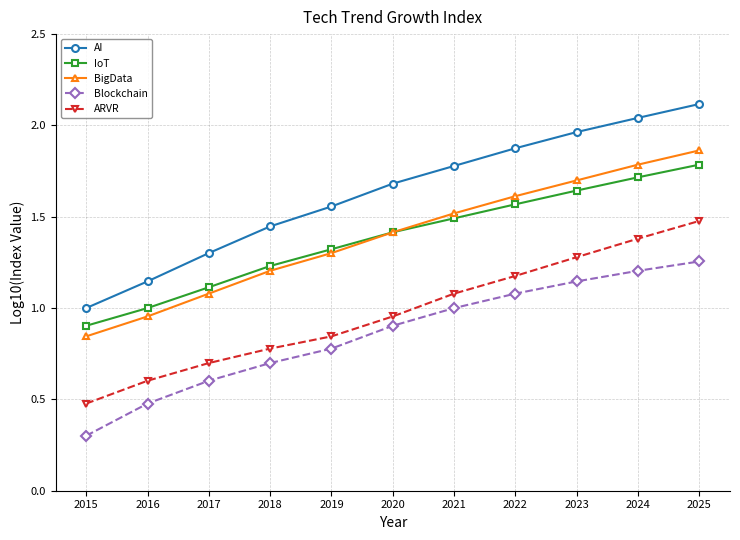

True or false: AI and ARVR cross at least once.

False